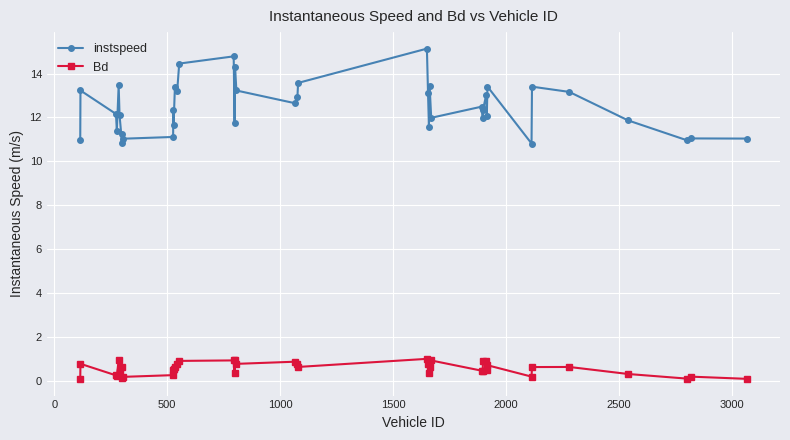

What is the greatest value displayed?

15.1